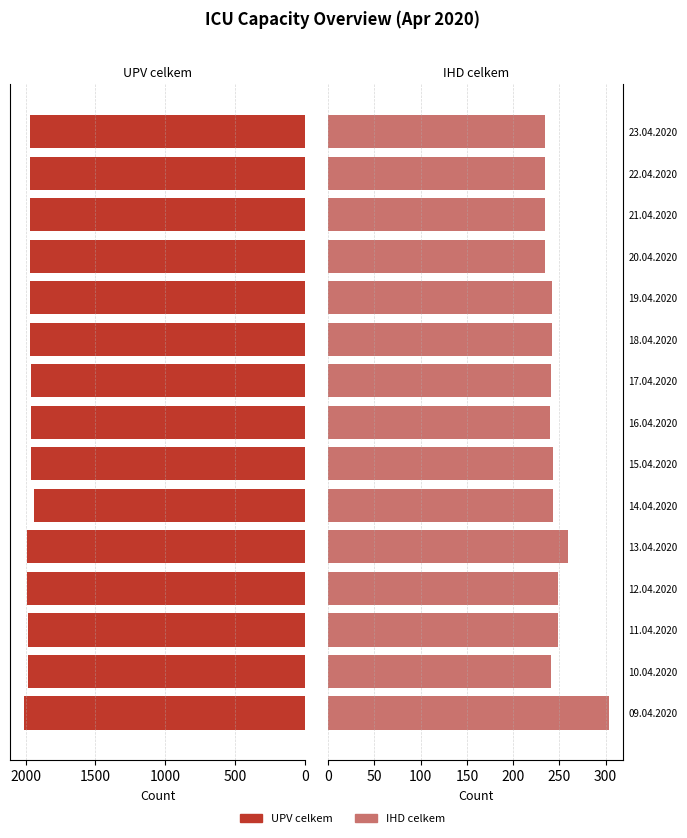

What are all the series names shown in the legend?

UPV celkem, IHD celkem